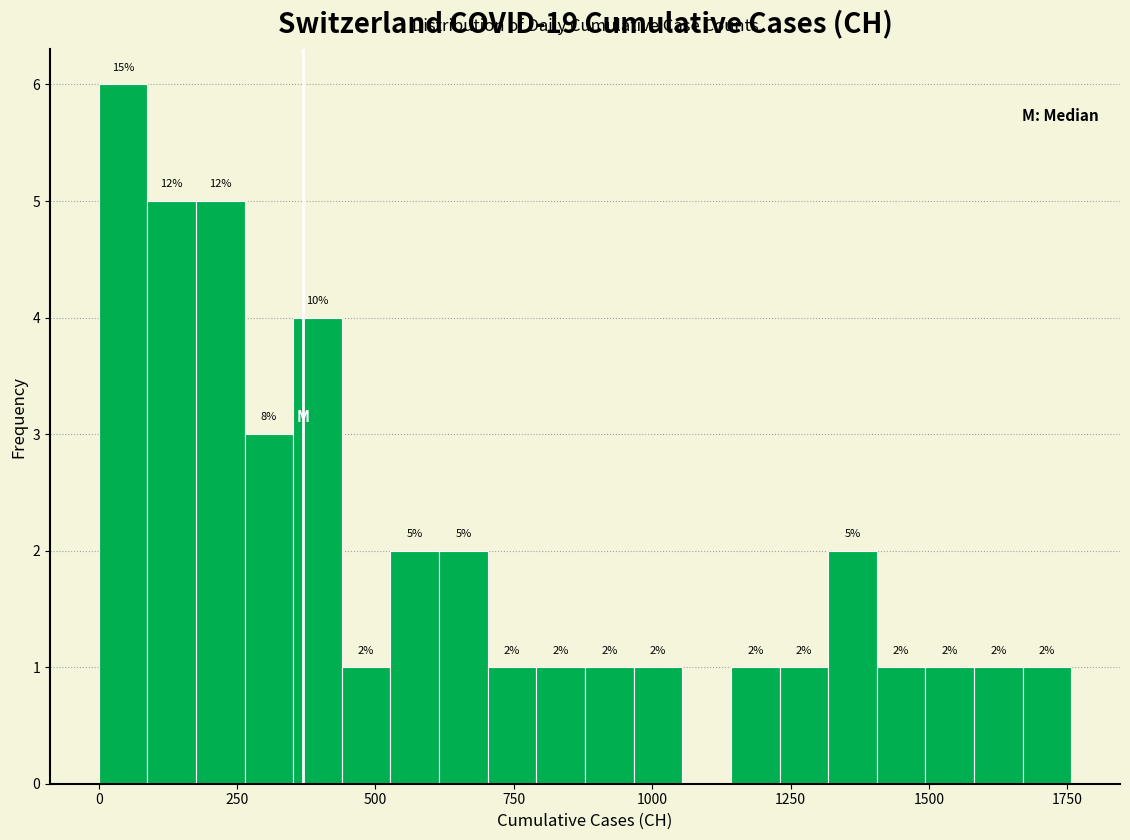

Read against the x-axis, roughly where is the centre of the tallest bar?

50